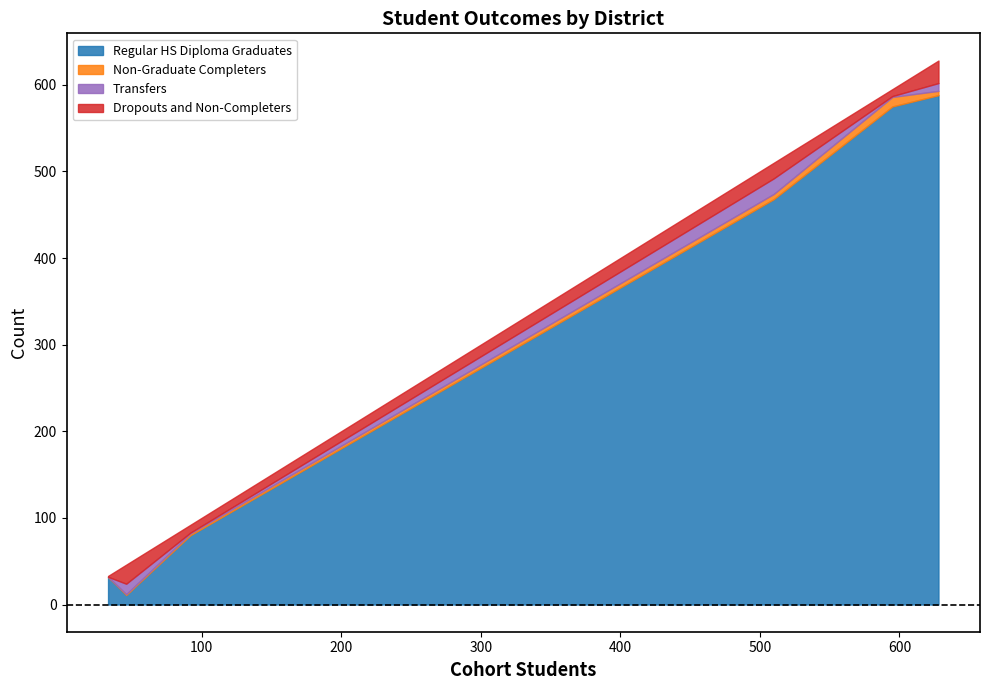

What is the highest value of the Regular HS Diploma Graduates series?

588